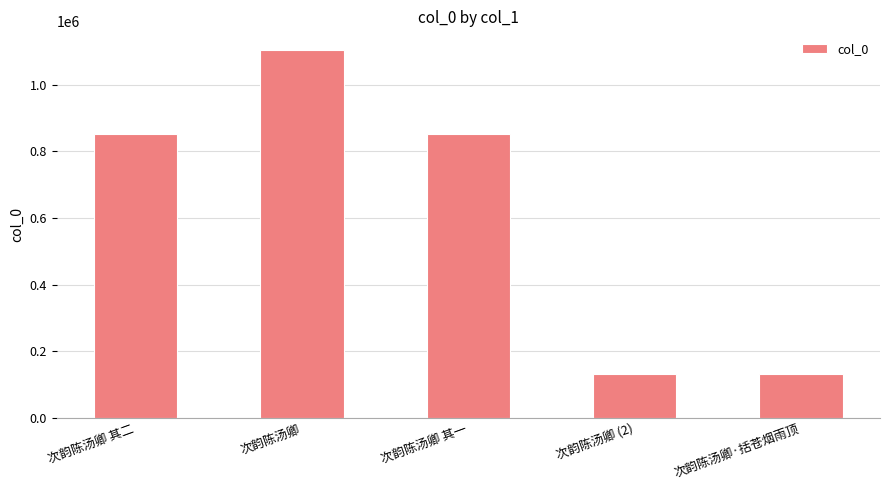

What is the approximate value at 次韵陈汤卿·括苍烟雨顶?

130151